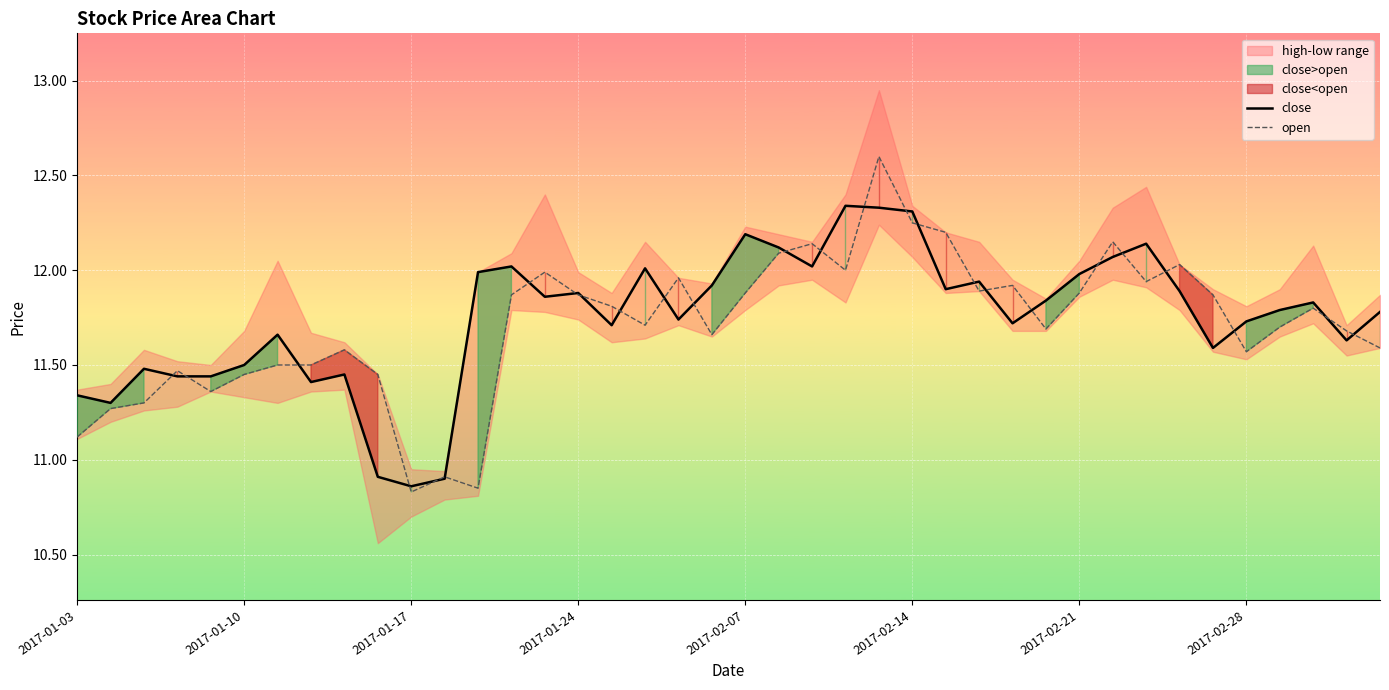

How many values in the open series are below 11?

3